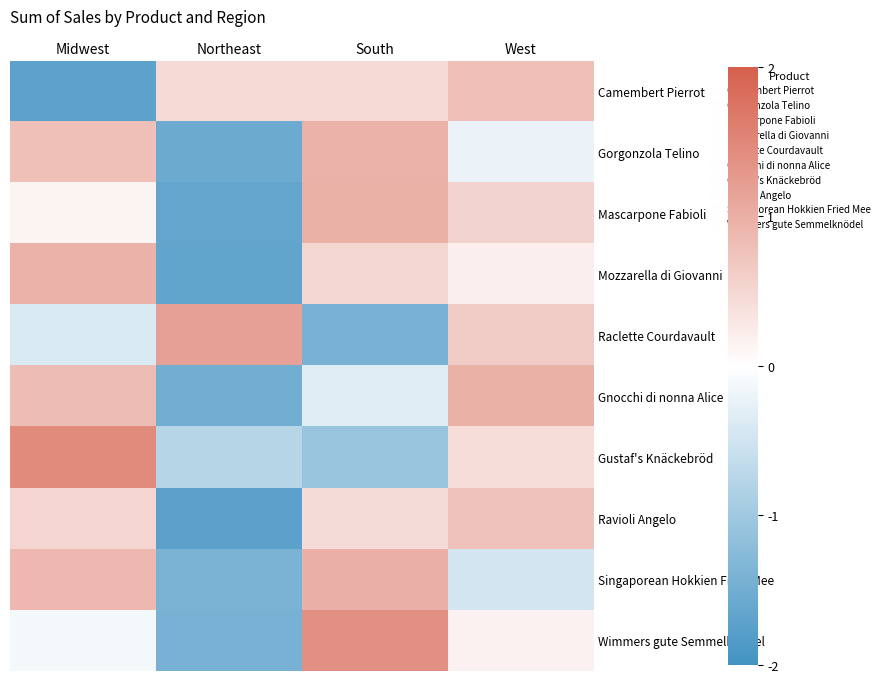

What is the total value across all series at West?

3.8